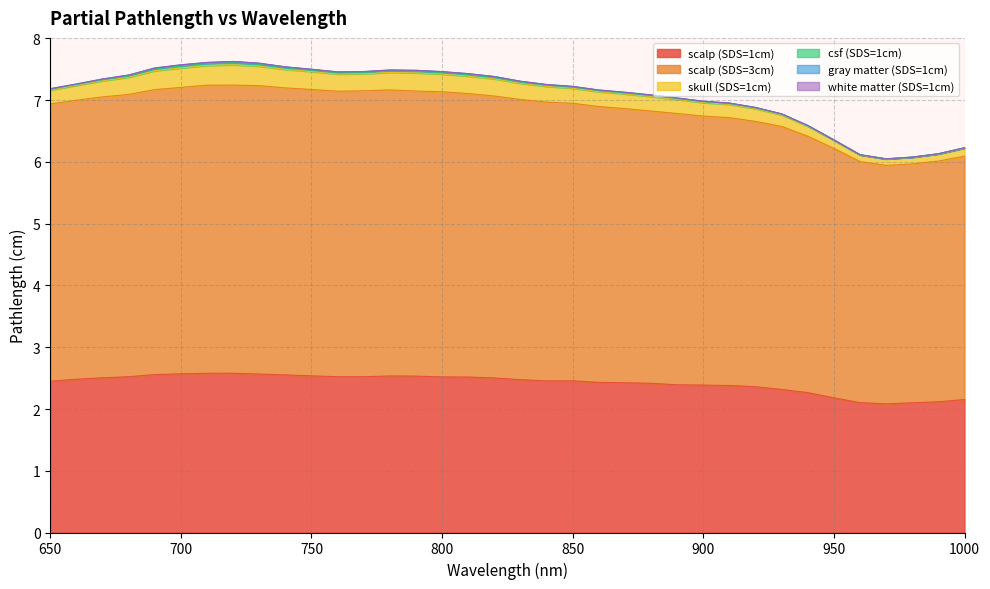

The skull (SDS=1cm) series shows 7.6 at 720. True or false?

True